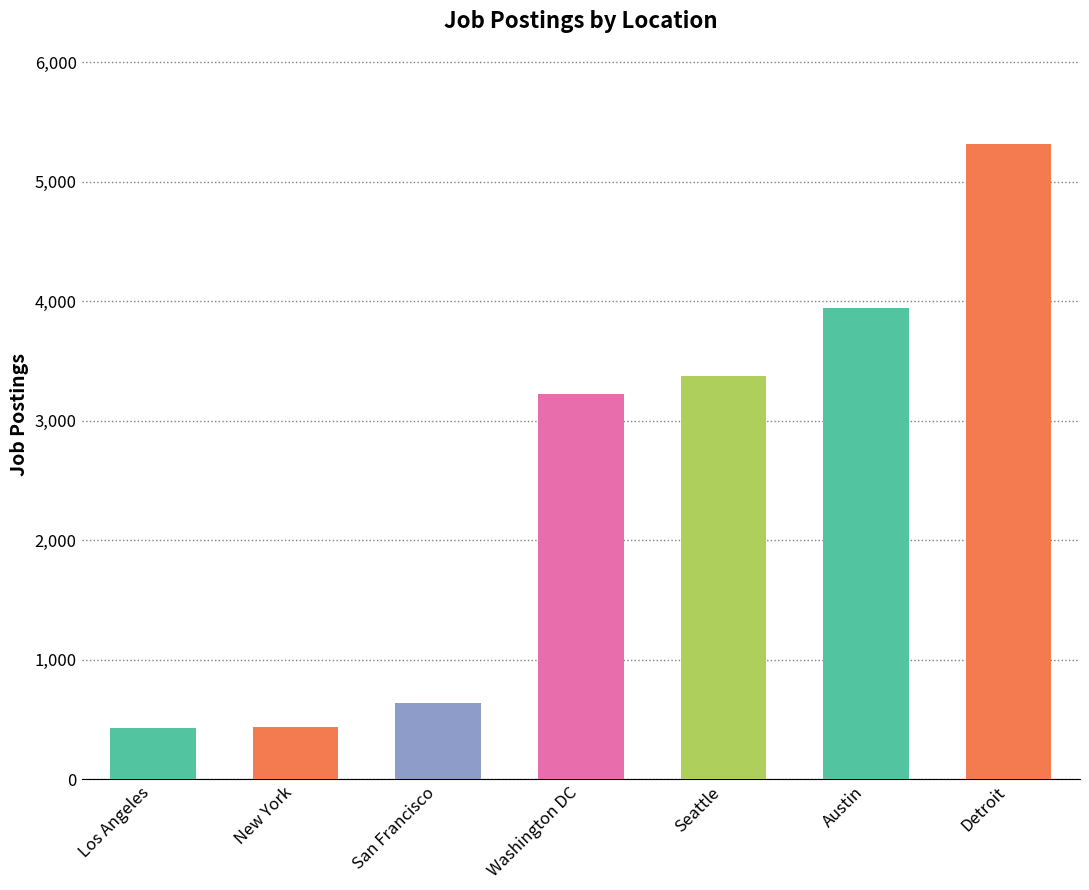

True or false: the data shows 3375 at Seattle.

True